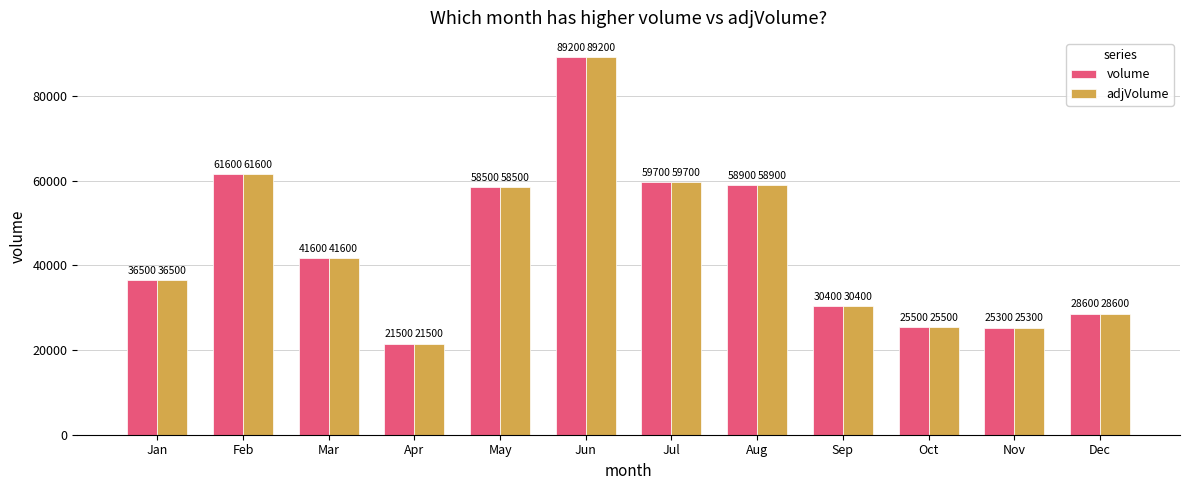

List the labels in order of adjVolume value, smallest first.

Apr, Nov, Oct, Dec, Sep, Jan, Mar, May, Aug, Jul, Feb, Jun